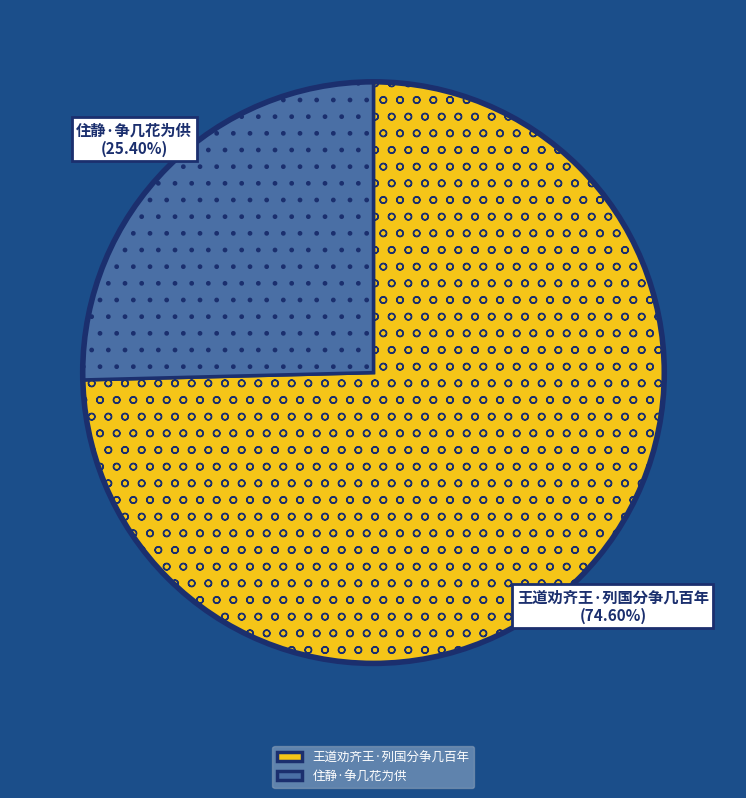

Is it true that 住静·争几花为供 is 25% of the pie?

True